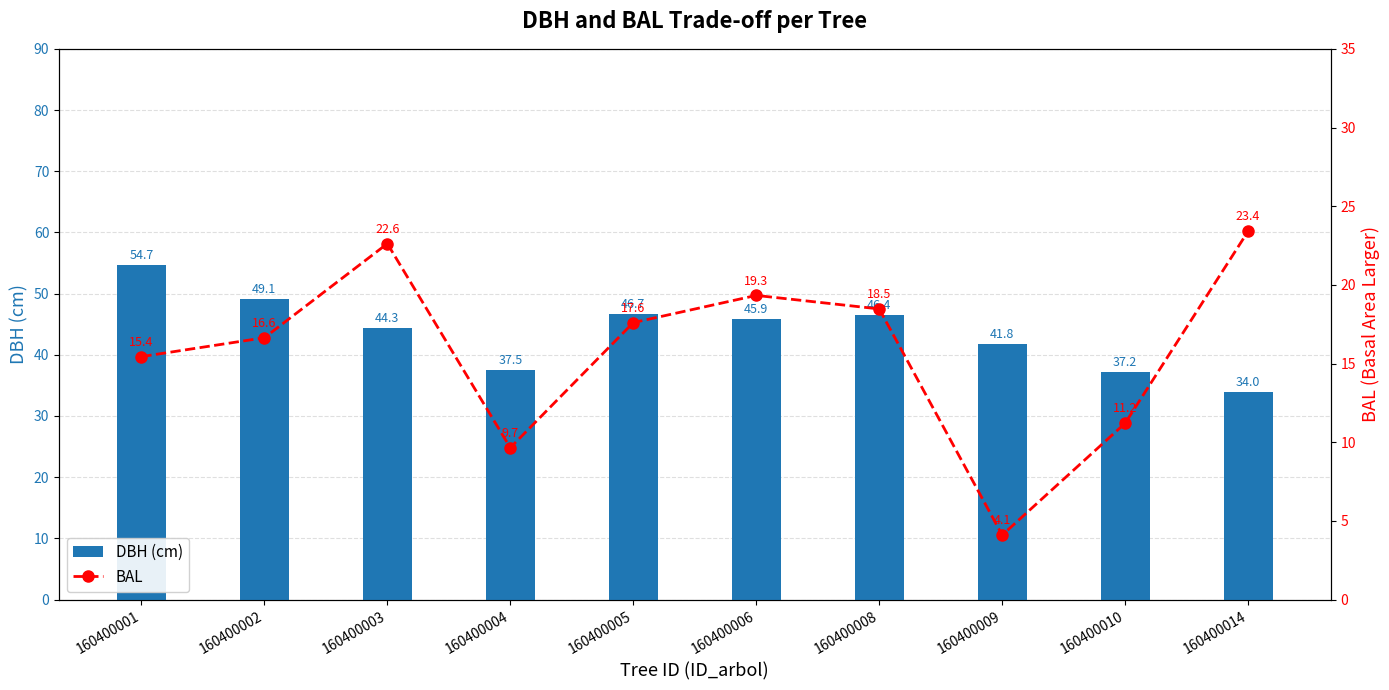

At which category is the sum across all series the highest?

160400001